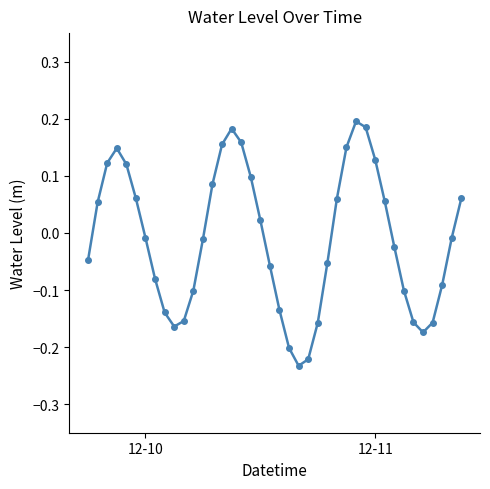

True or false: there are more than 0 points higher than both neighbors.

True